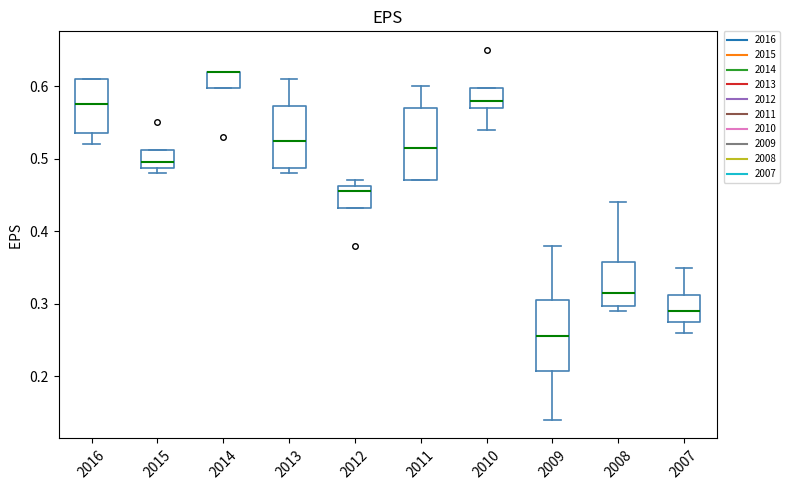

Reading left to right, read every box against the y-axis: the position of its median line, the range the box covers, and the ends of its whiskers. The values are not printed on the chart, so give them approximately, as read against the axis.

2016: median 0.58, box 0.54 to 0.61, whiskers 0.52 to 0.61
2015: median 0.50, box 0.49 to 0.51, whiskers 0.48 to 0.51
2014: median 0.62 (drawn on the box's upper edge), box 0.60 to 0.62, whiskers 0.60 to 0.62
2013: median 0.53, box 0.49 to 0.57, whiskers 0.48 to 0.61
2012: median 0.46 (just below the box's upper edge), box 0.43 to 0.46, whiskers 0.43 to 0.47
2011: median 0.52, box 0.47 to 0.57, whiskers 0.47 to 0.60
2010: median 0.58, box 0.57 to 0.60, whiskers 0.54 to 0.60
2009: median 0.26, box 0.21 to 0.31, whiskers 0.14 to 0.38
2008: median 0.32, box 0.30 to 0.36, whiskers 0.29 to 0.44
2007: median 0.29, box 0.28 to 0.31, whiskers 0.26 to 0.35